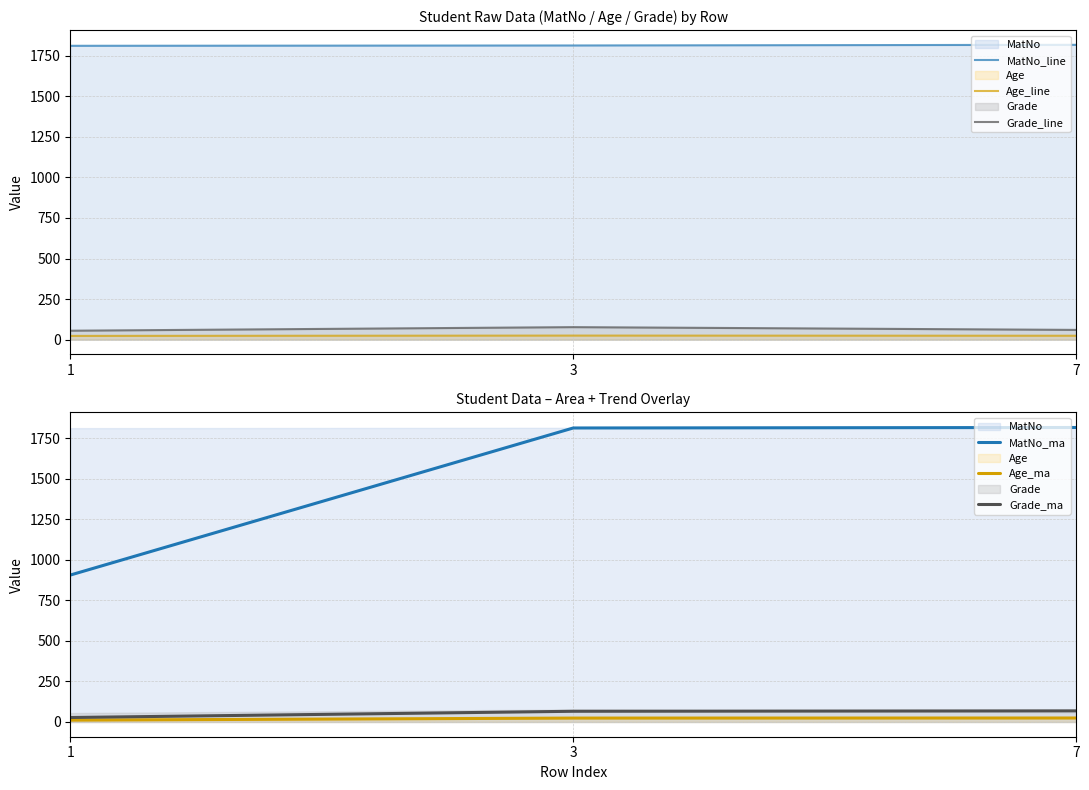

At which label does Grade_line first exceed 60?

3